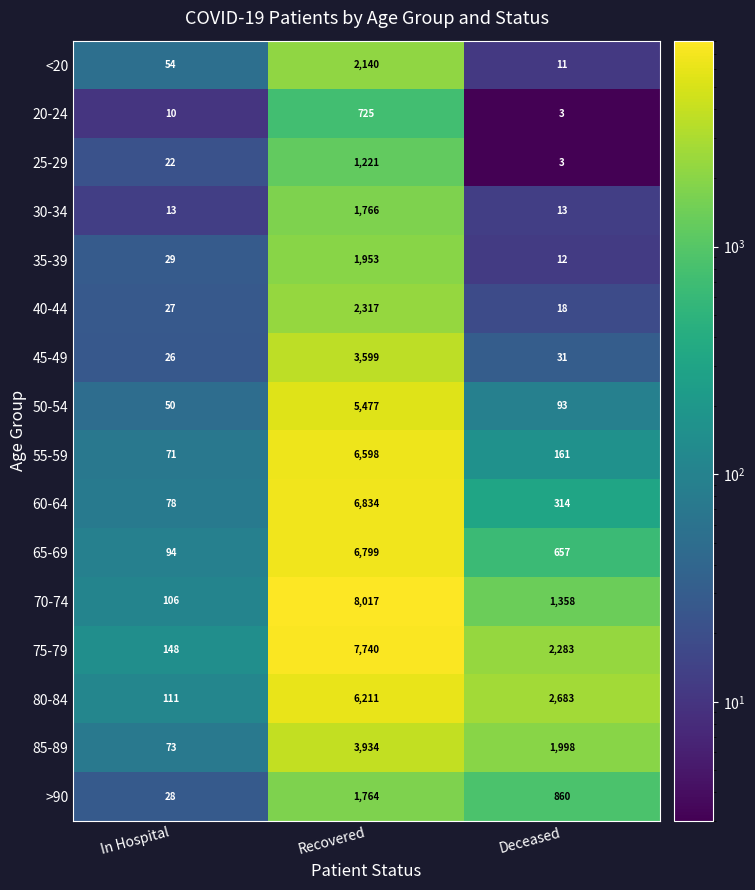

Which category has the lowest value in the 80-84 series?

In Hospital